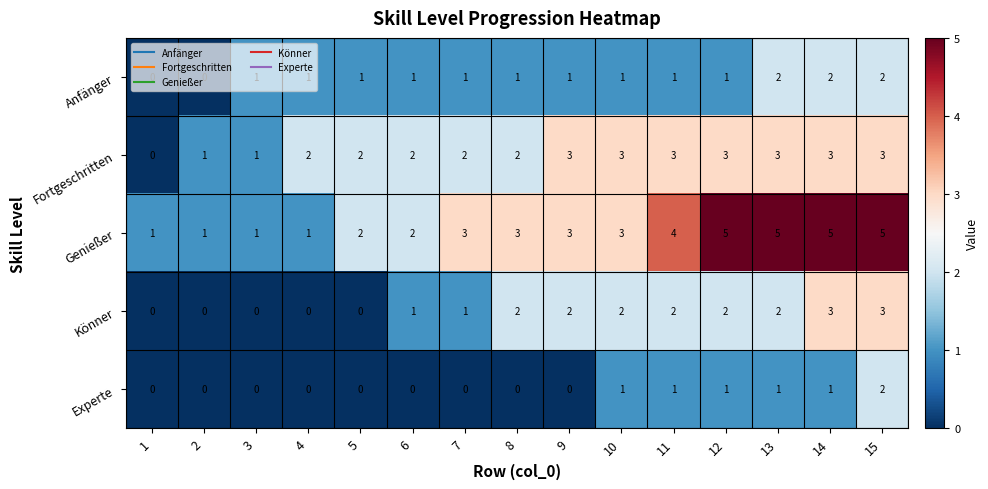

Count the Experte values in the range 0 to 1.

14